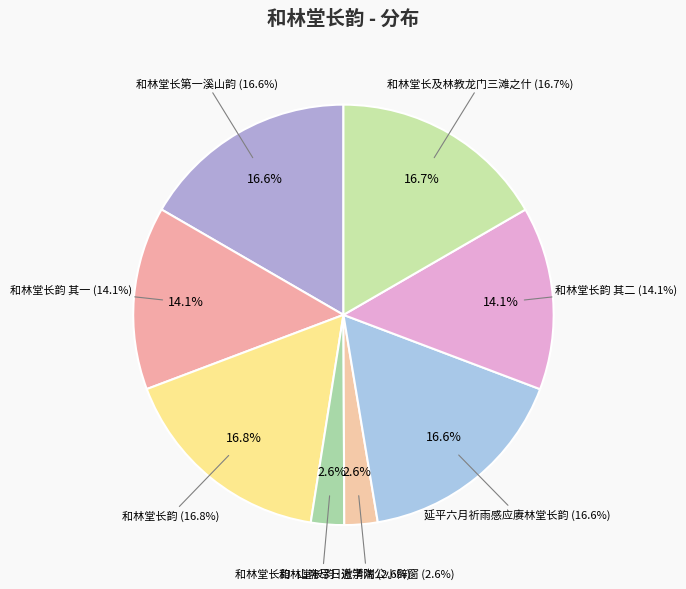

The 和林堂长及林教龙门三滩之什 slice represents 39% of the pie. True or false?

False